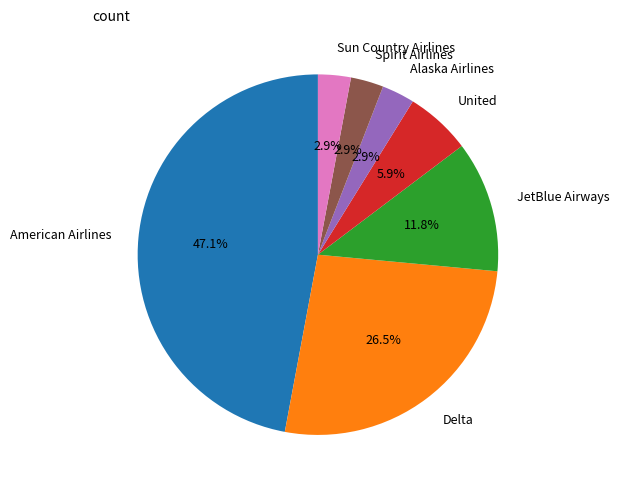

What percentage is NOT represented by Alaska Airlines?

97.1%